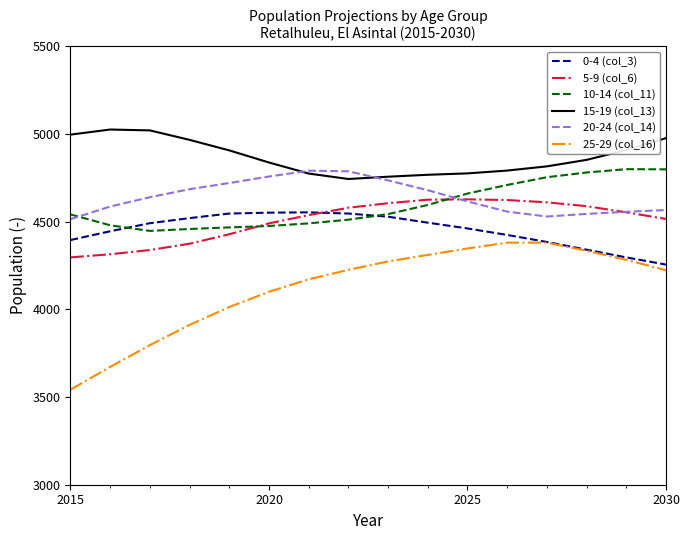

Does the chart display data point markers on the line(s)?

No